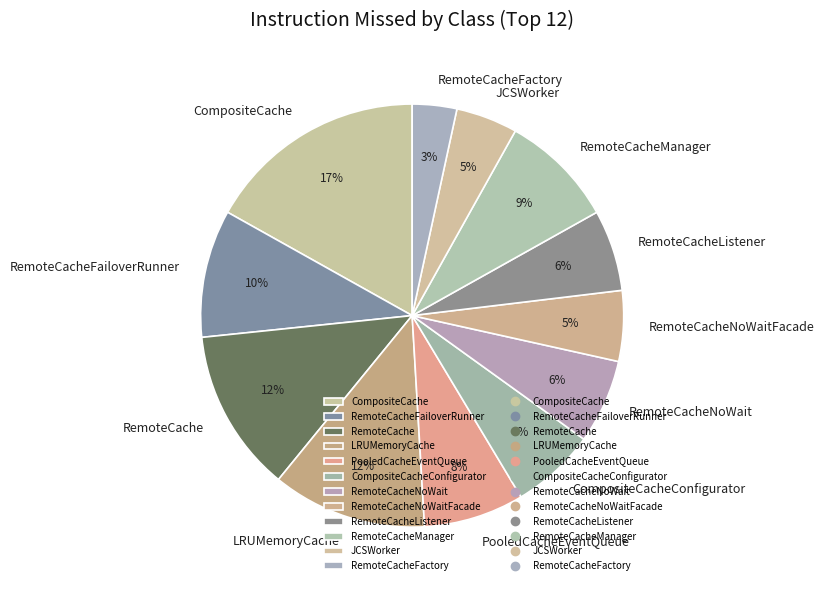

To the nearest percent, what is the average slice percentage?

8%